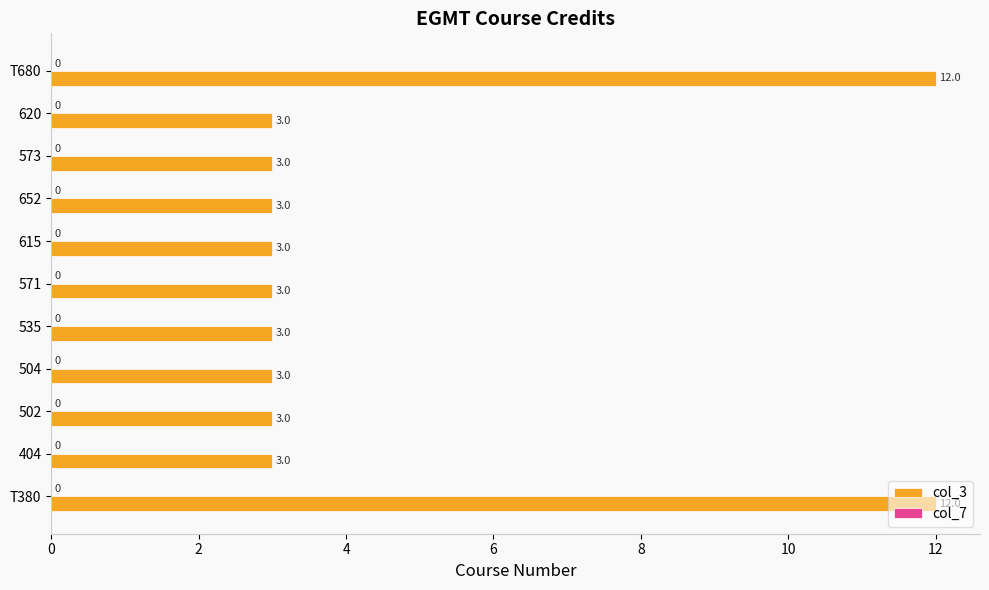

The chart shows a value of 1 at 504. True or false?

False